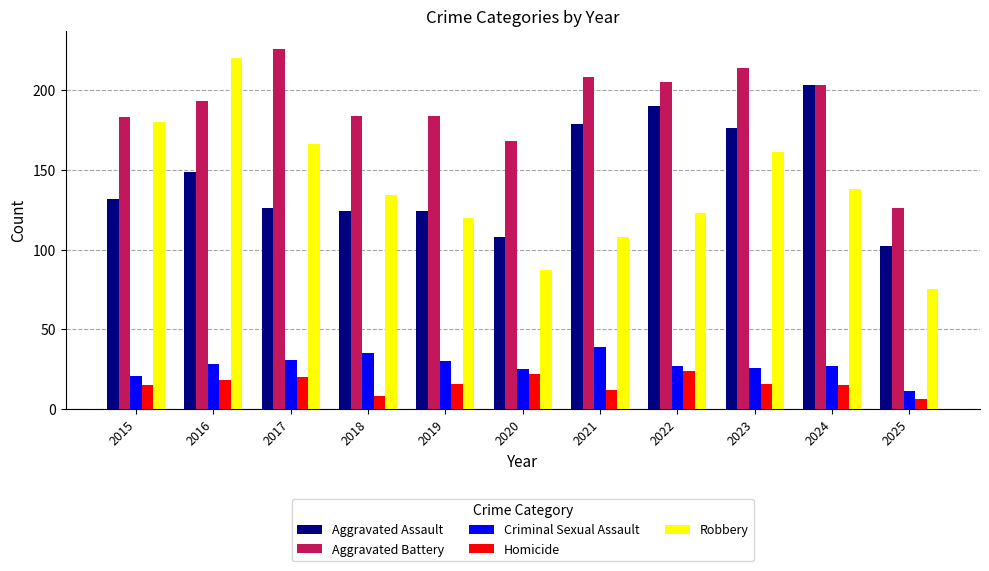

Is it true that Robbery equals 220 at 2016?

True